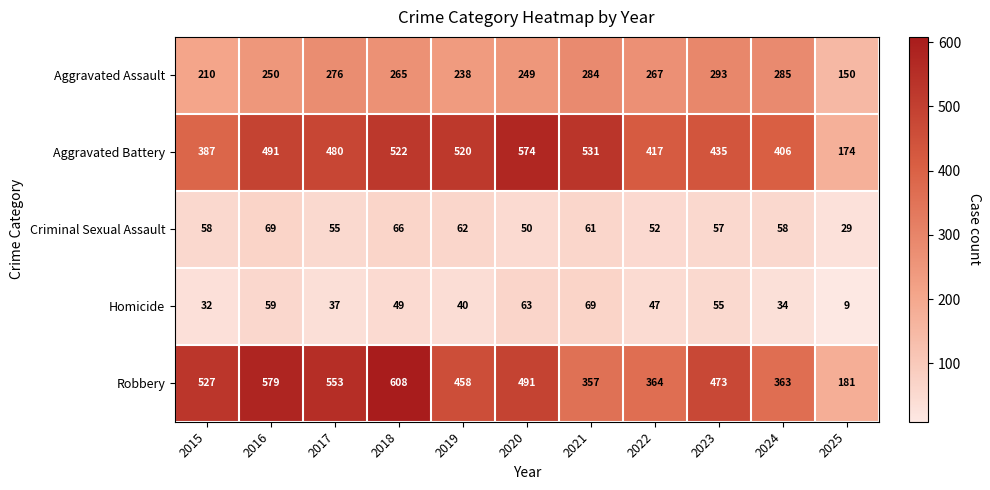

Which series has the largest range (max minus min)?

Robbery